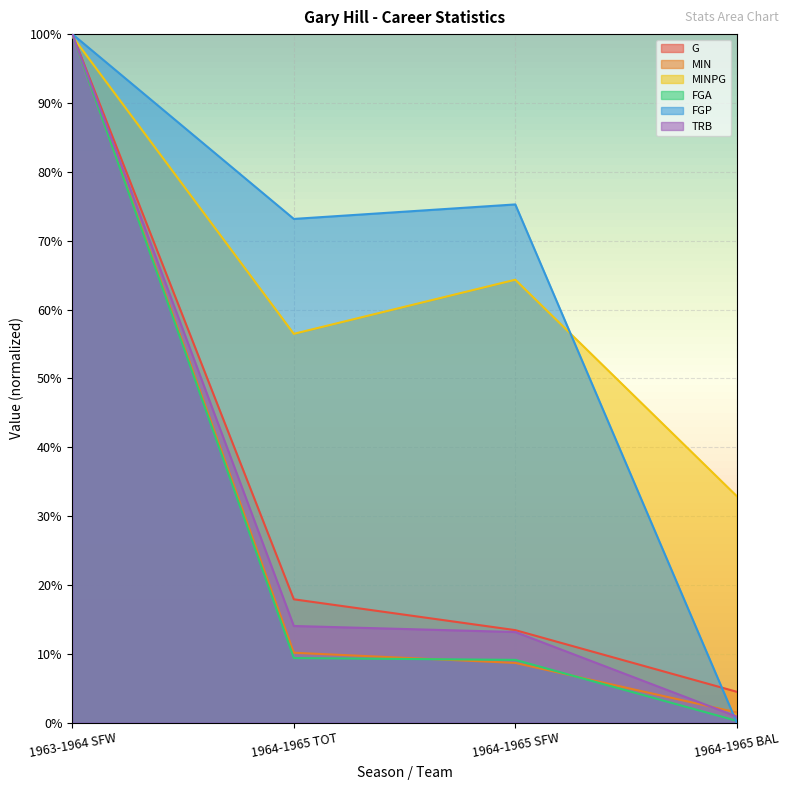

How many lines are shown in the chart?

6